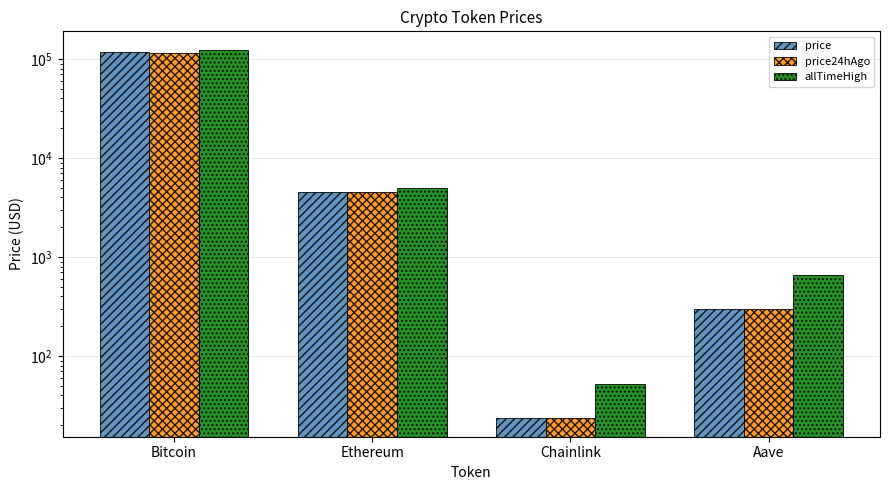

Between Bitcoin and Aave, which is larger?

Bitcoin